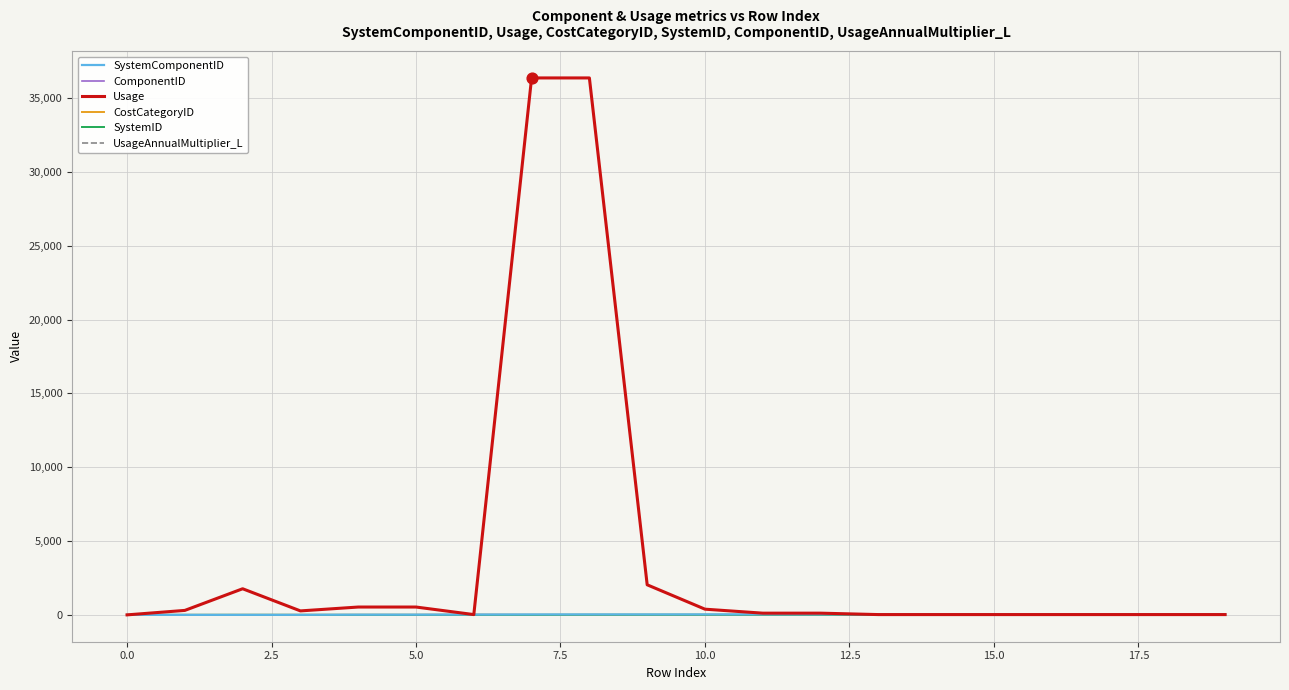

What are all the series names shown in the legend?

SystemComponentID, ComponentID, Usage, CostCategoryID, SystemID, UsageAnnualMultiplier_L